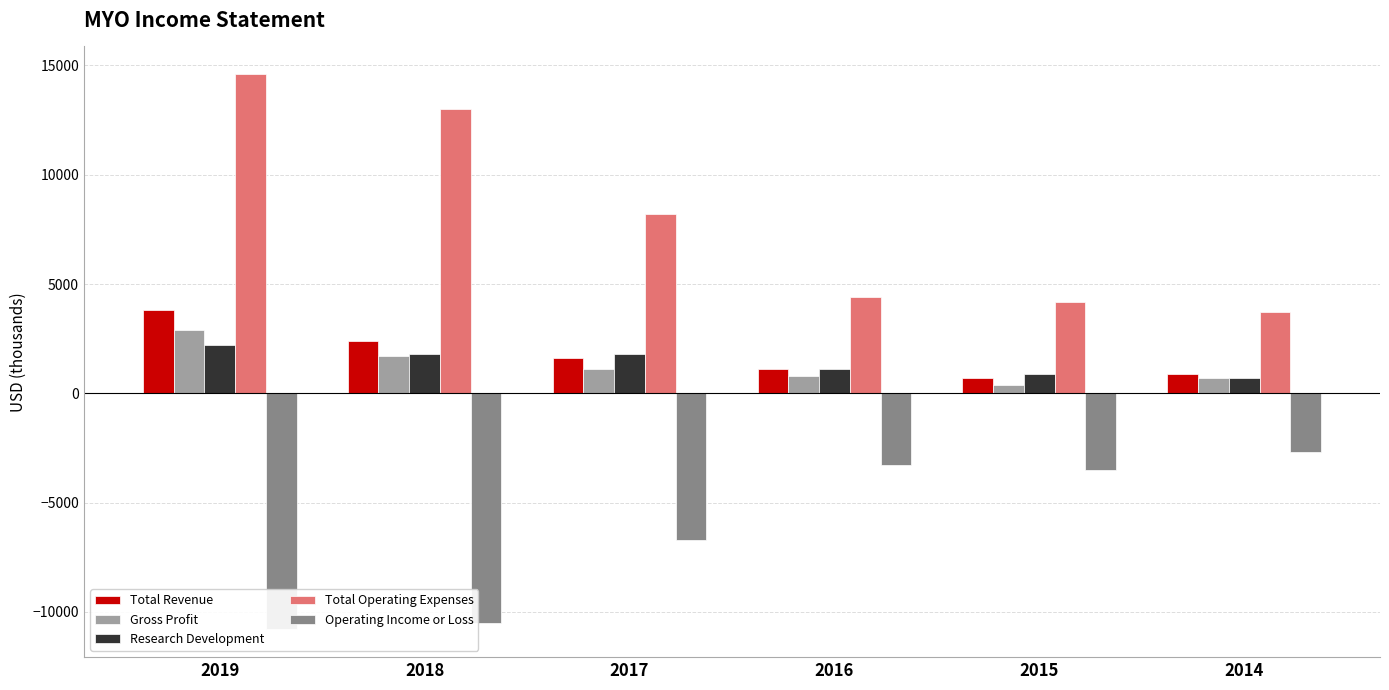

What value does the Total Revenue series have at 2018?

2400